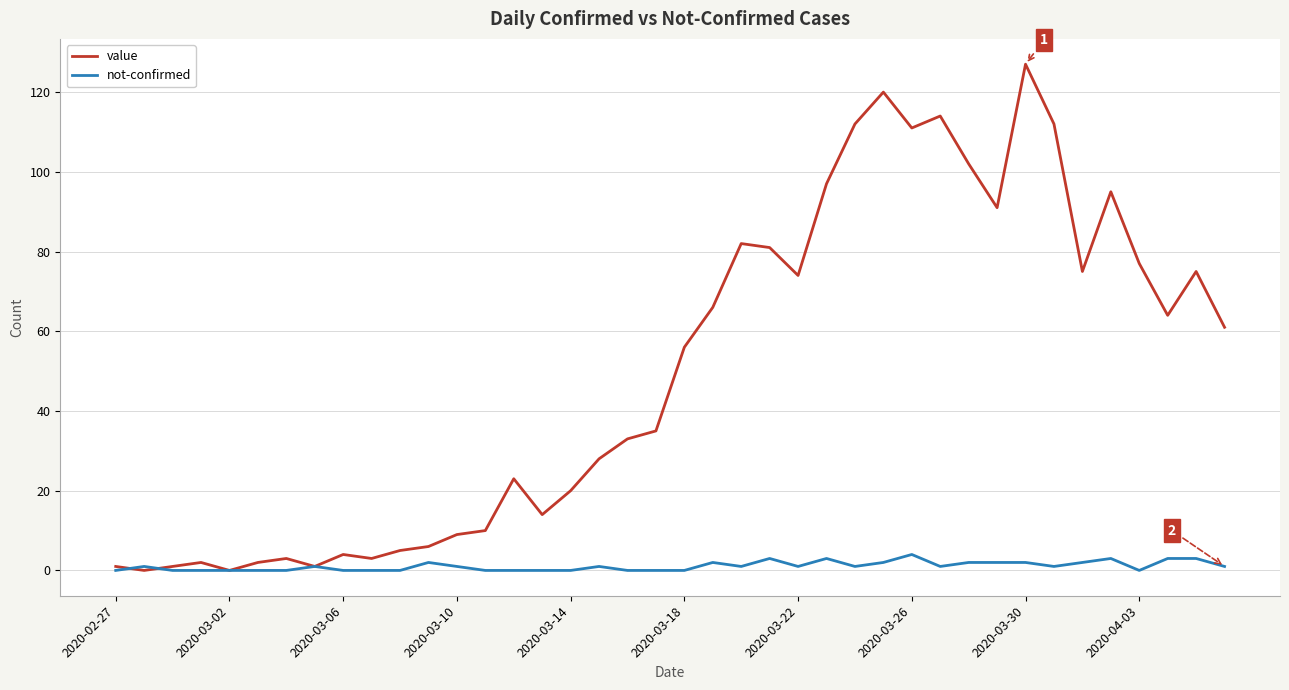

What are all the series names shown in the legend?

value, not-confirmed